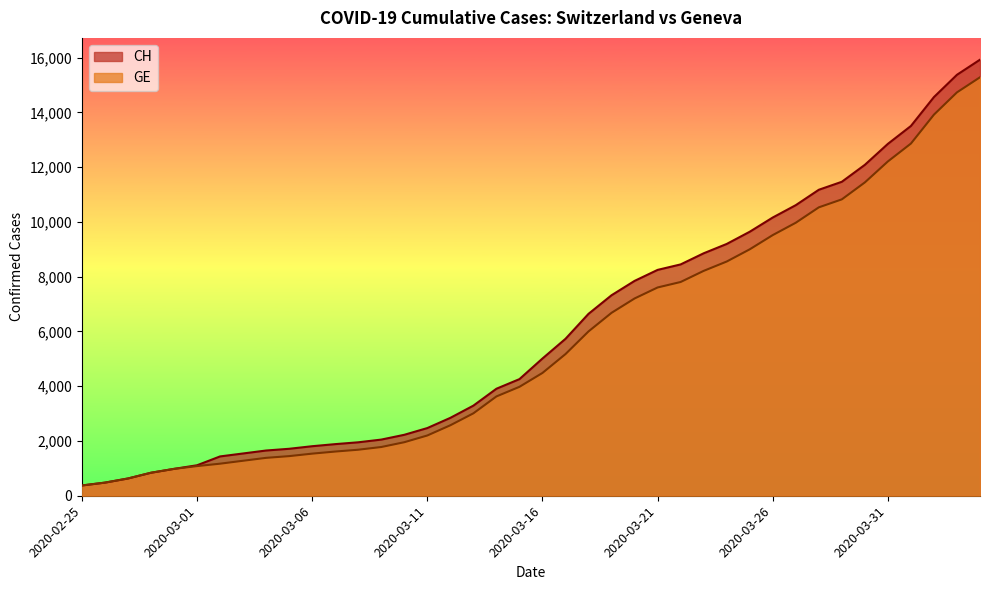

What is the value of the GE point at the 32nd from the left?

9971